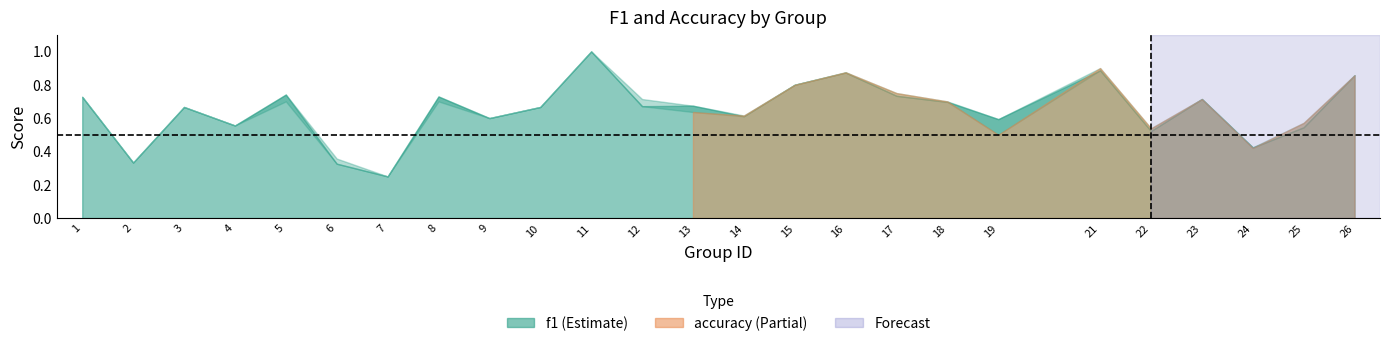

Does the chart display data point markers on the line(s)?

No